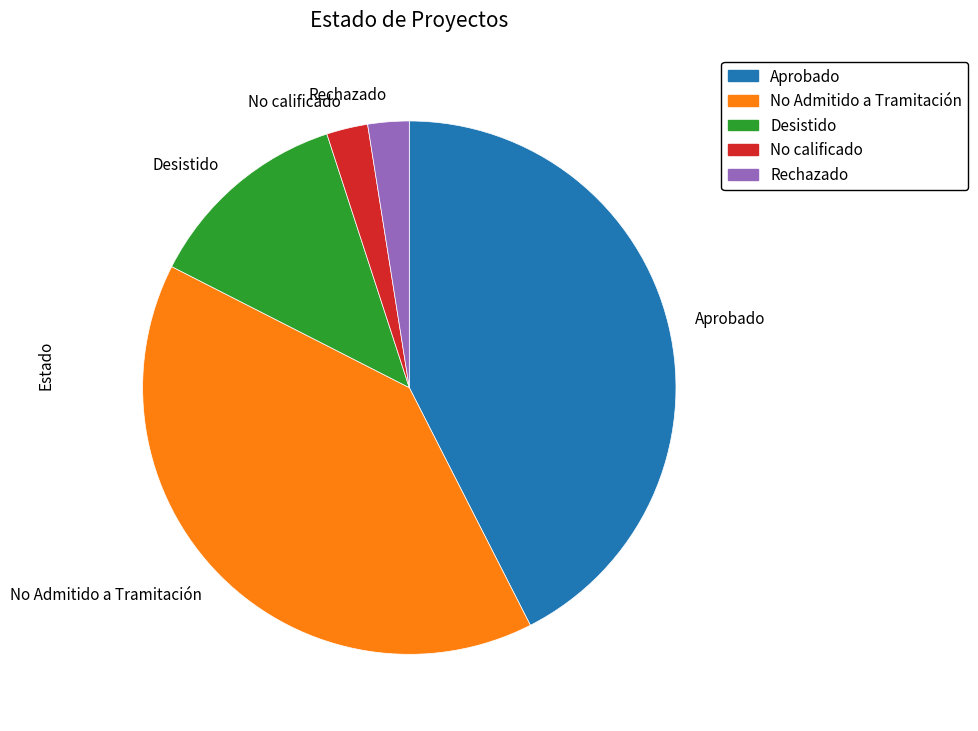

Does Desistido account for over 50% of the chart?

No